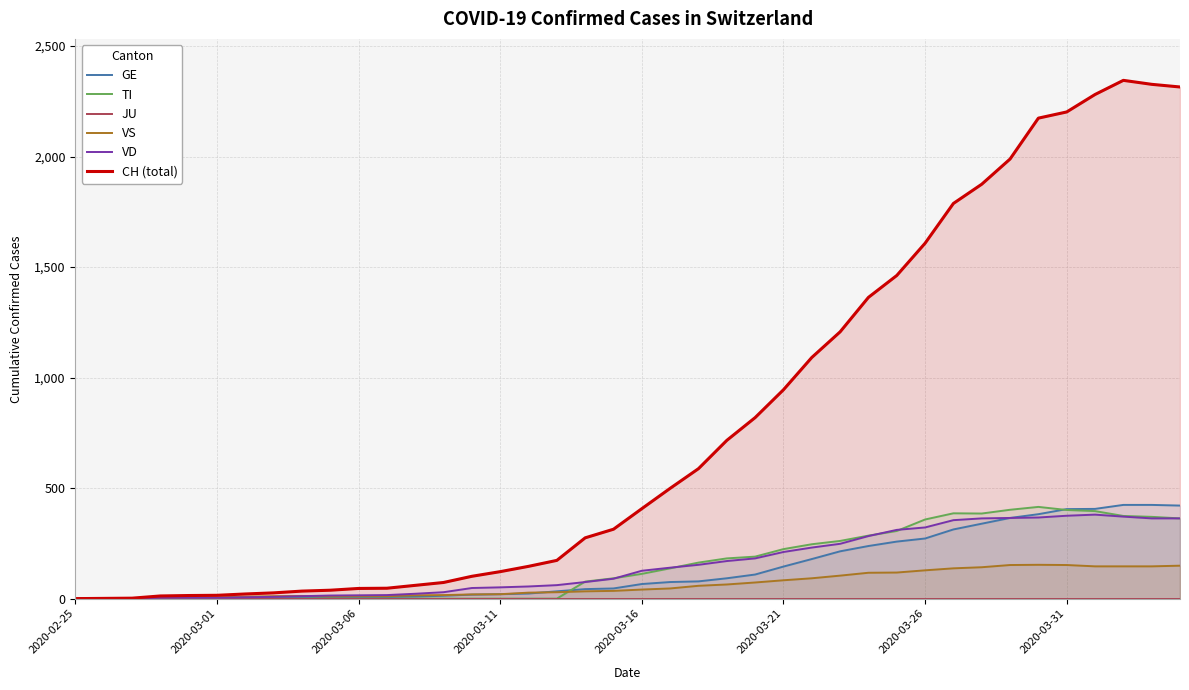

The value of TI at 2020-03-01 is 201. True or false?

False